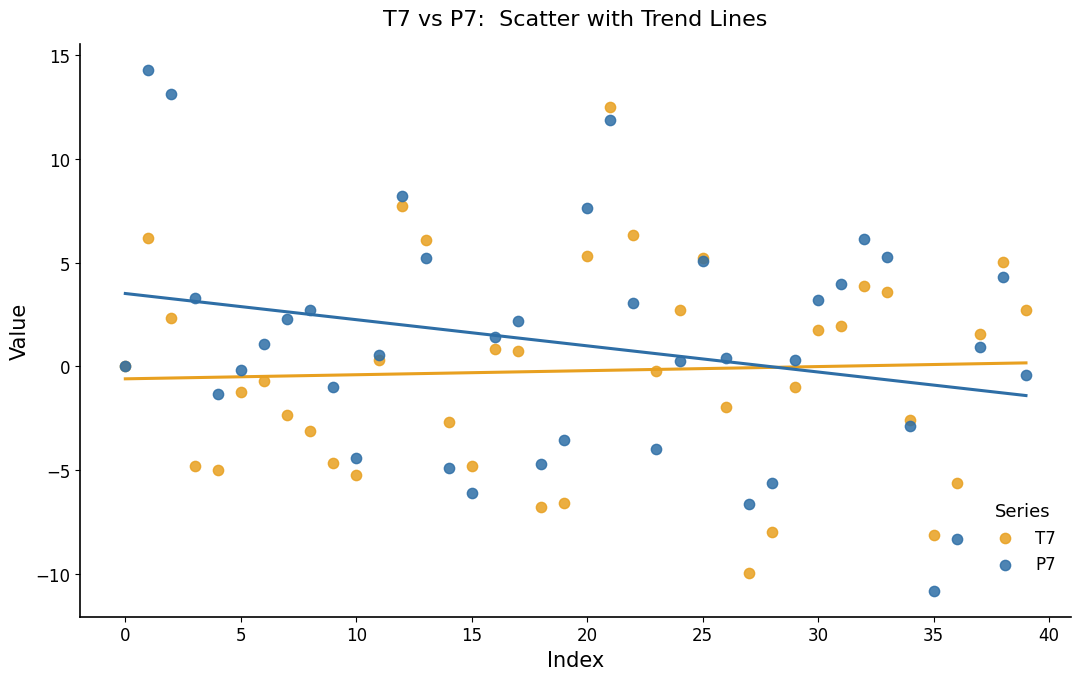

Which series has the largest Y range (max minus min)?

P7